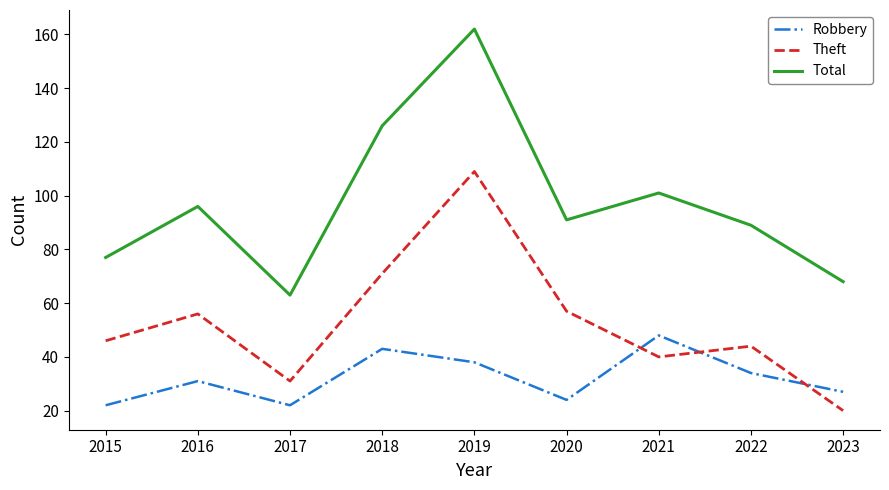

Is it true that Theft equals 57 at 2020?

True